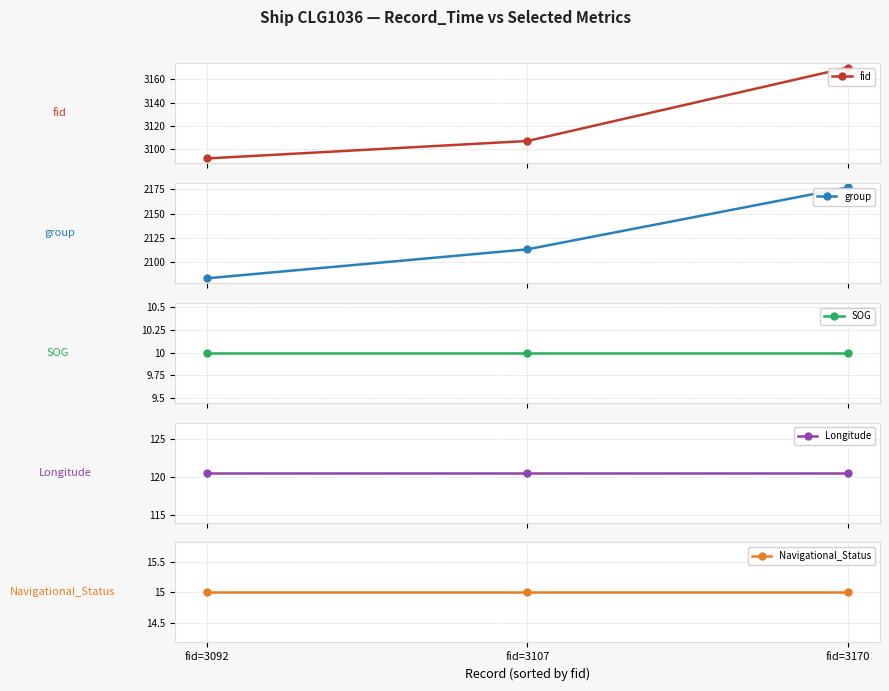

Reading left to right, what are all the values shown in this chart?

fid: 3092.0	3107.0	3170.0
group: 2083.0	2113.0	2177.0
SOG: 10.0	10.0	10.0
Longitude: 120.6	120.6	120.6
Navigational_Status: 15.0	15.0	15.0